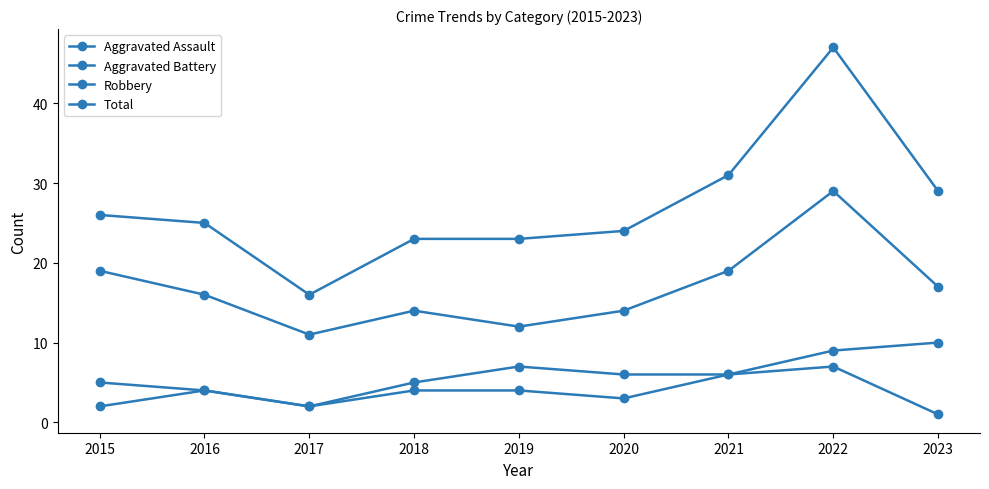

How many interior local valleys does the Aggravated Assault series have?

2